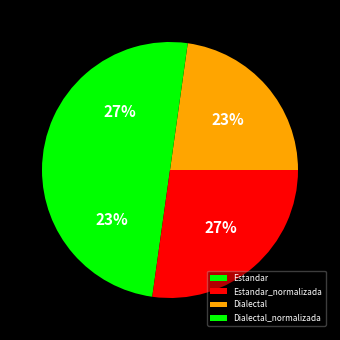

What percentage is the Estandar slice, to the nearest percent?

23%